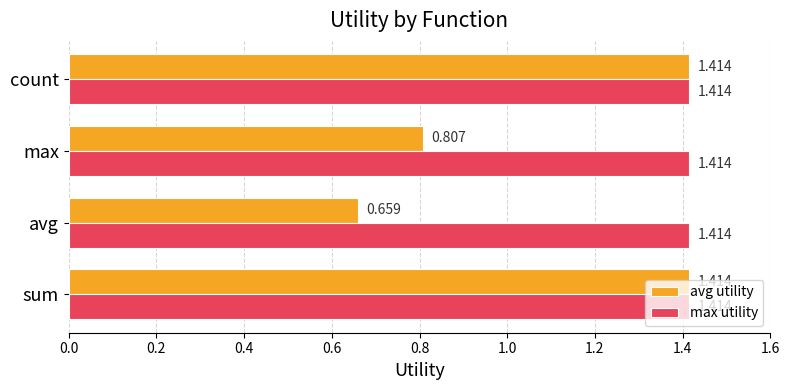

Between sum and avg, which series saw the biggest shift?

avg utility